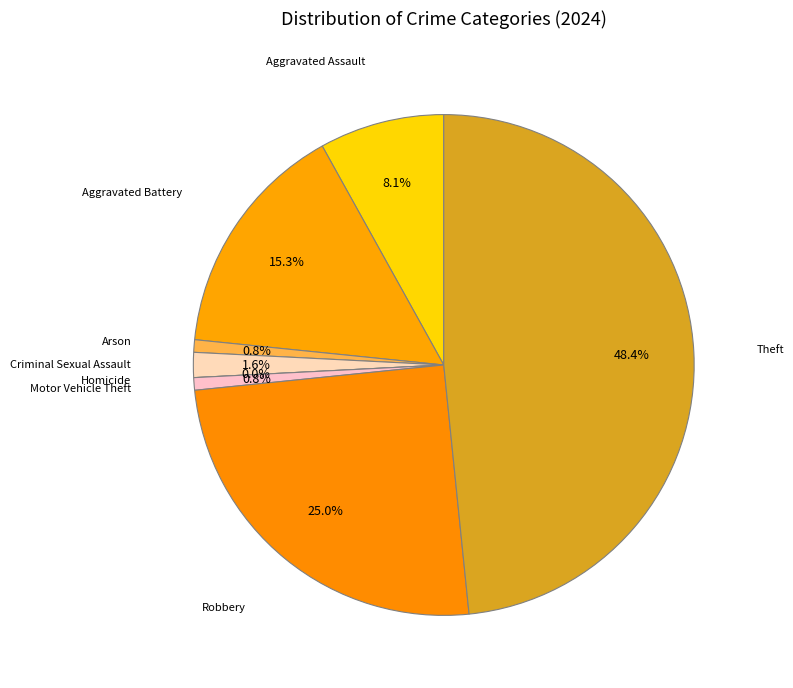

Is it true that Motor Vehicle Theft is 11% of the pie?

False